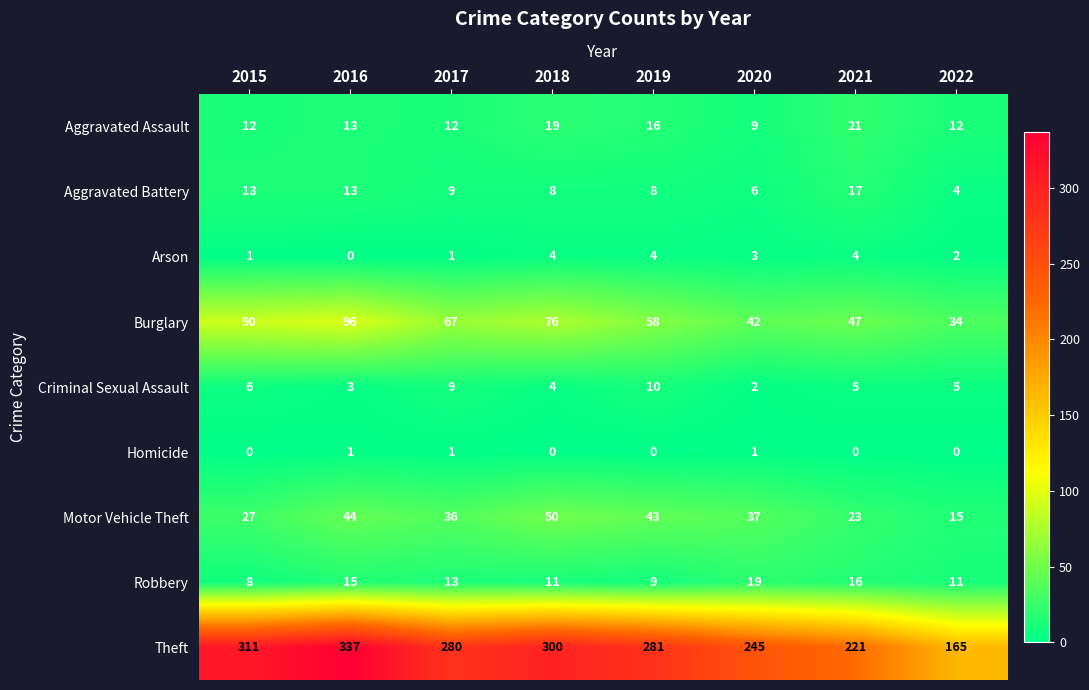

Which series changed the most between 2016 and 2019?

Theft